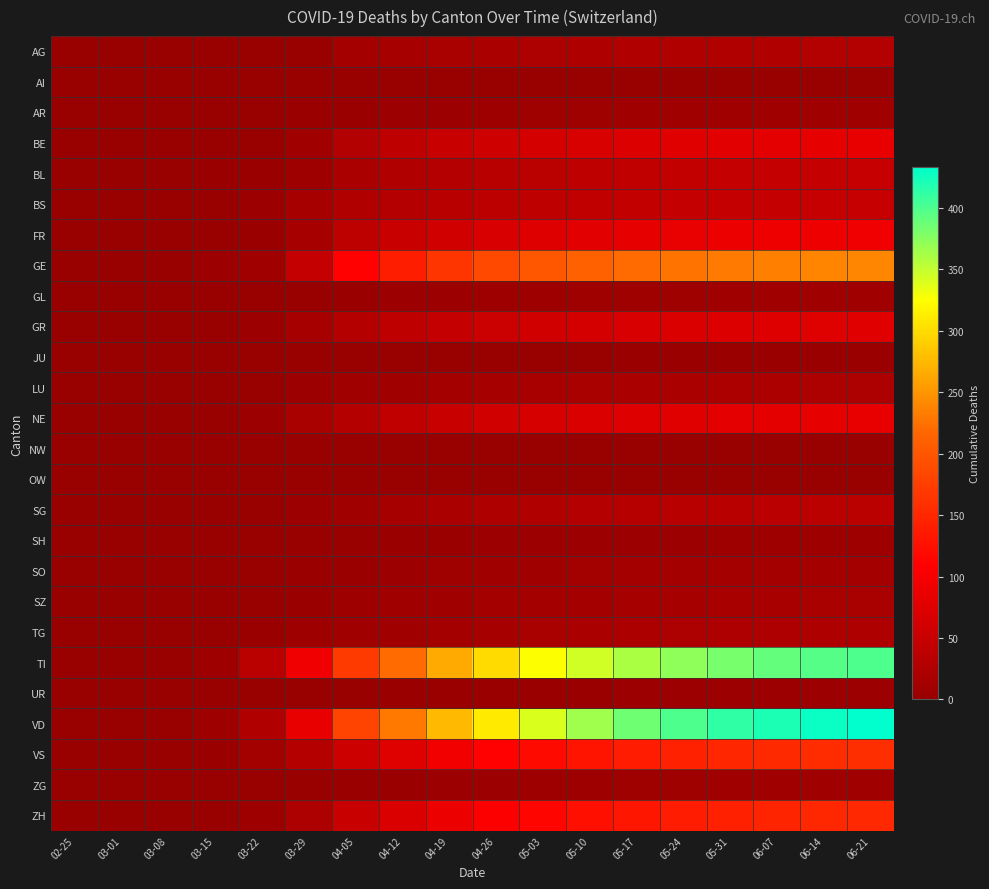

Which series has the largest total across all categories?

VD